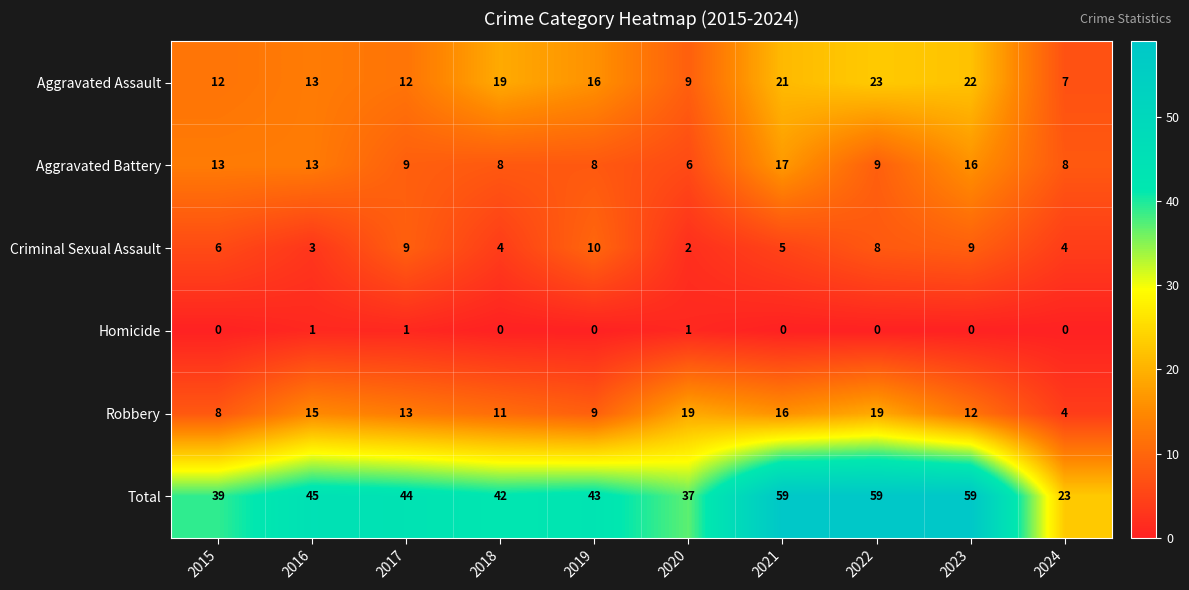

Where does the Aggravated Battery series first go above 9?

2015